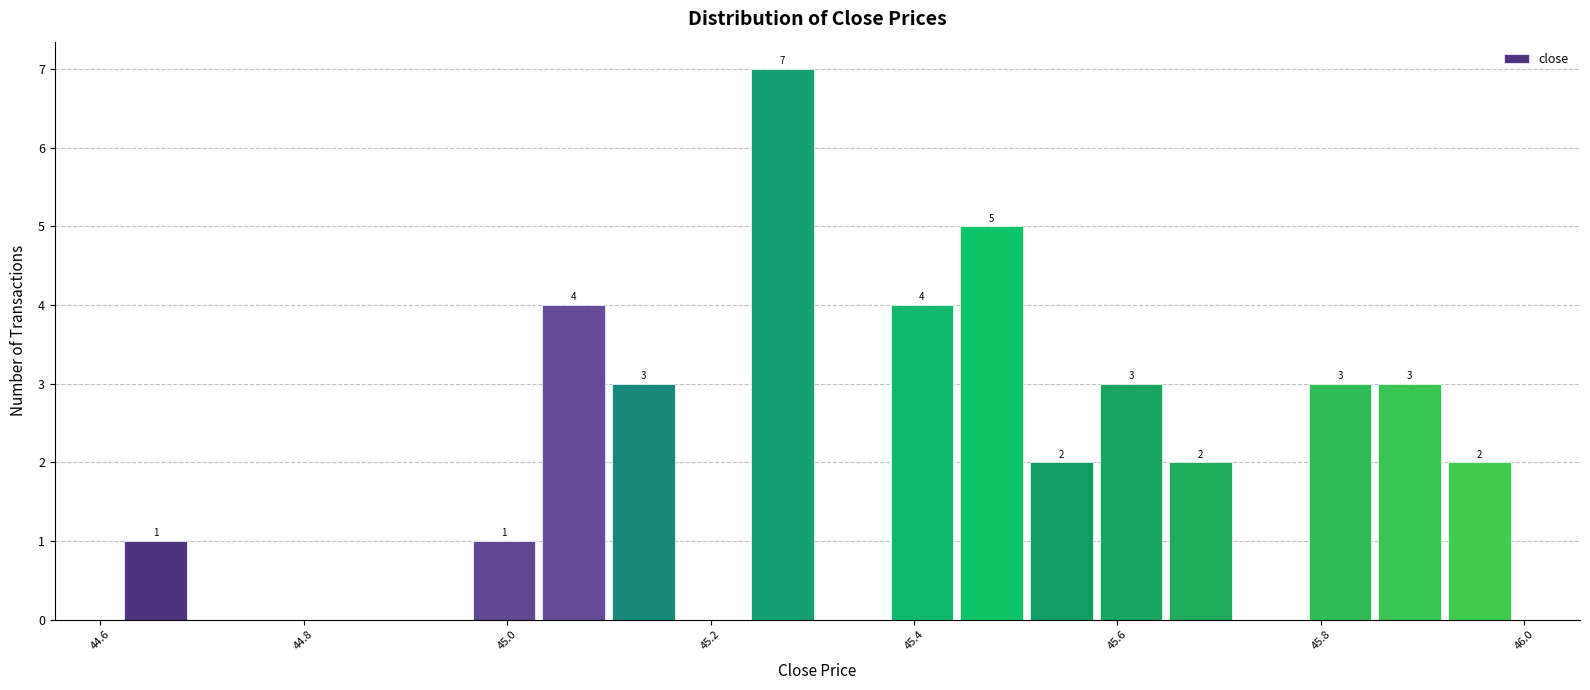

Read against the x-axis, roughly where is the centre of the tallest bar?

45.28